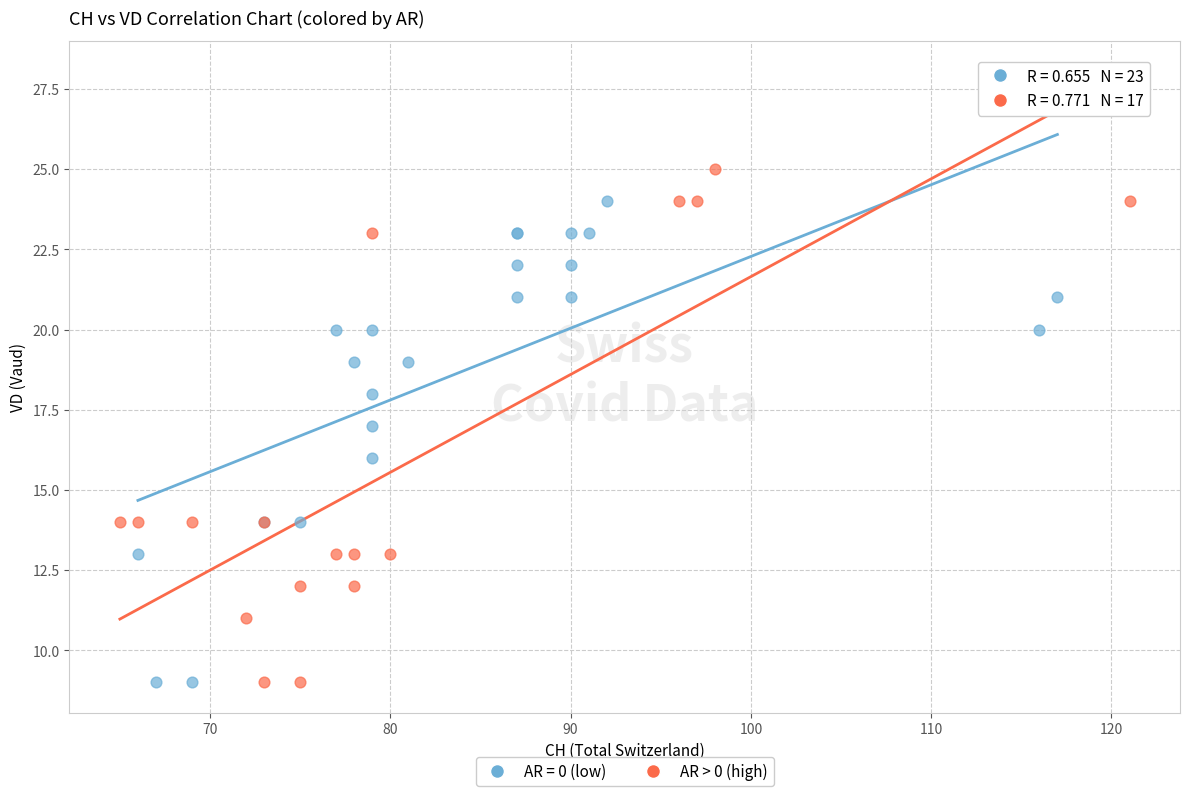

Which series reaches the maximum Y coordinate?

AR > 0 (high)